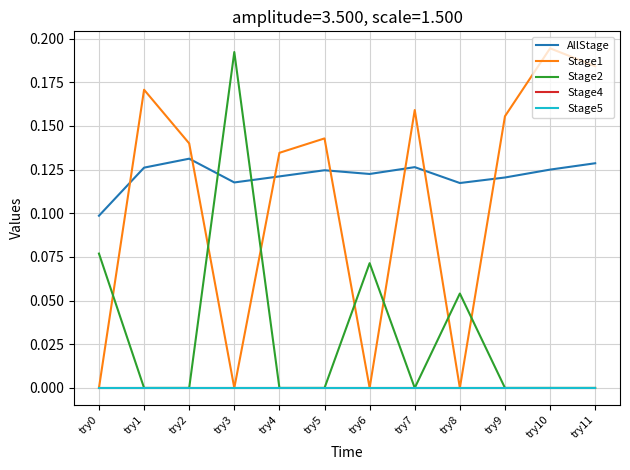

Does the chart have visible grid lines?

Yes